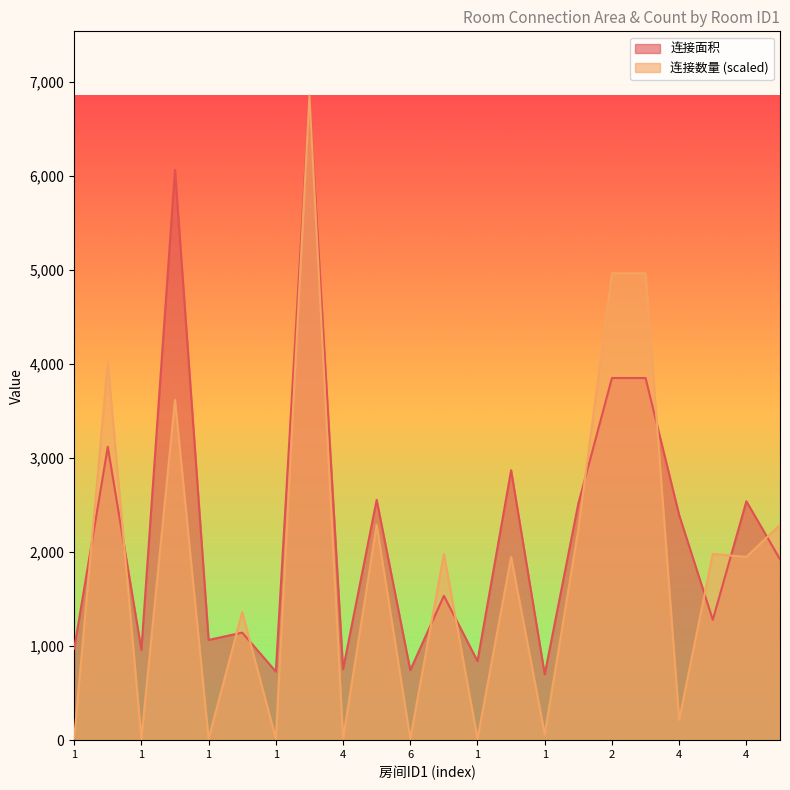

Which series ends up on top after the final intersection of 连接数量 and 连接面积?

连接数量